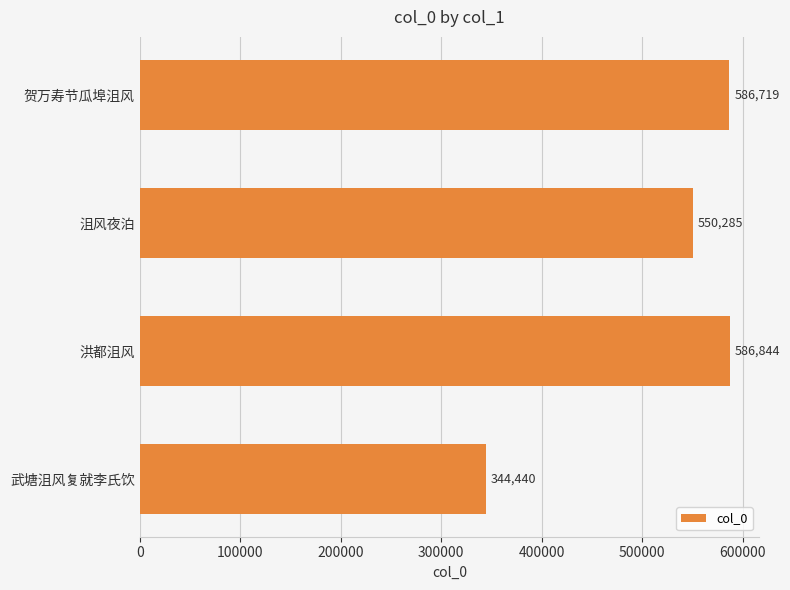

What is the minimum value shown in the chart?

344440